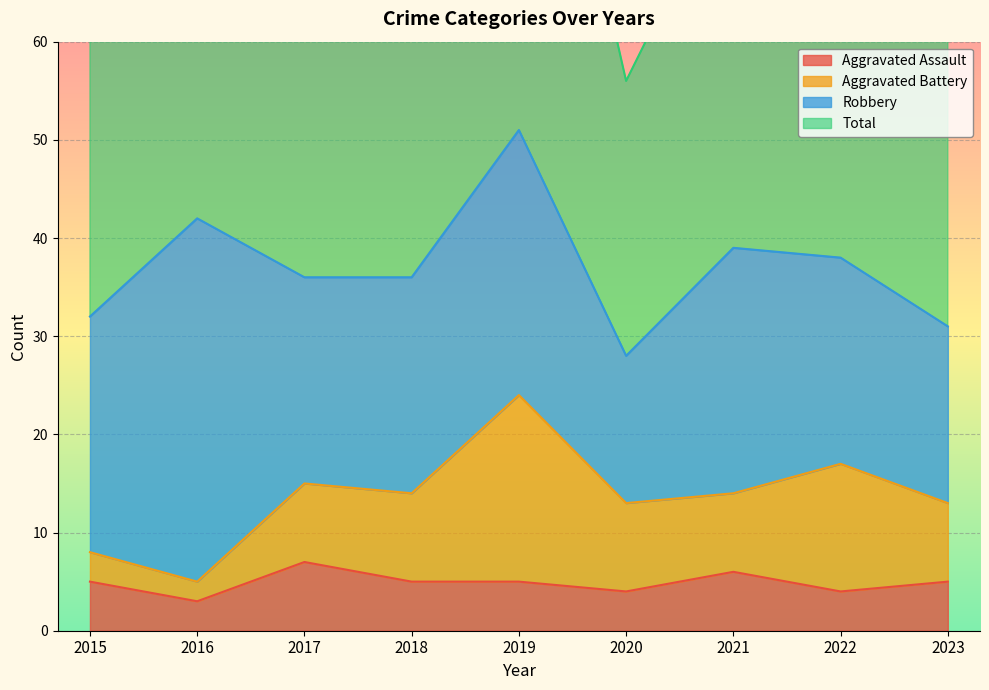

Reading left to right, list all the values displayed in this chart.

Aggravated Assault: 5	3	7	5	5	4	6	4	5
Total: 64	84	72	74	104	56	78	77	63